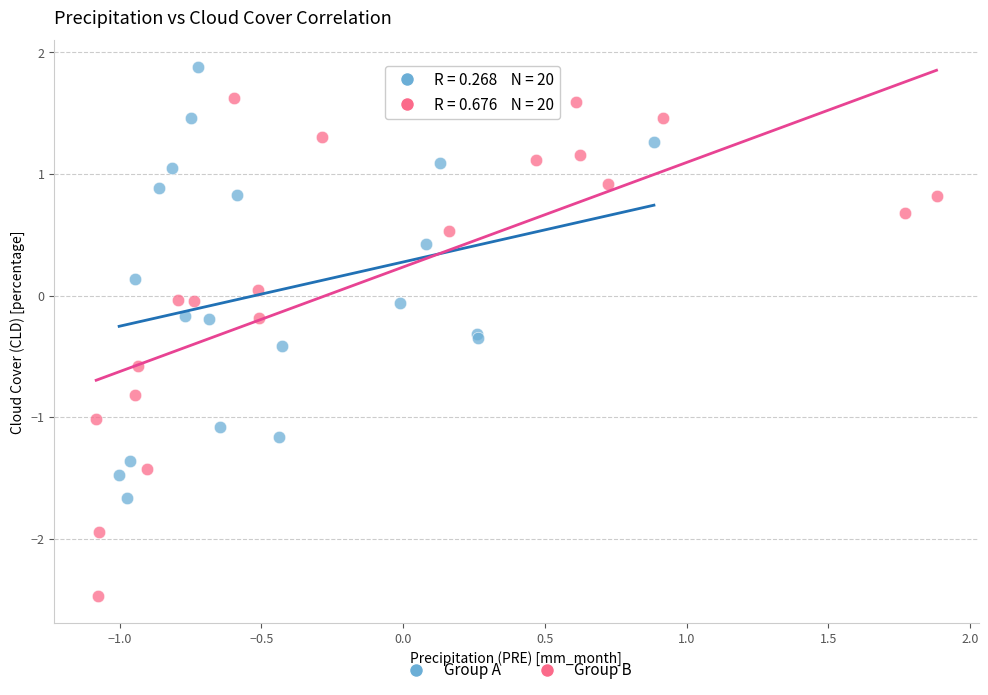

Which series reaches the maximum Y coordinate?

Group A